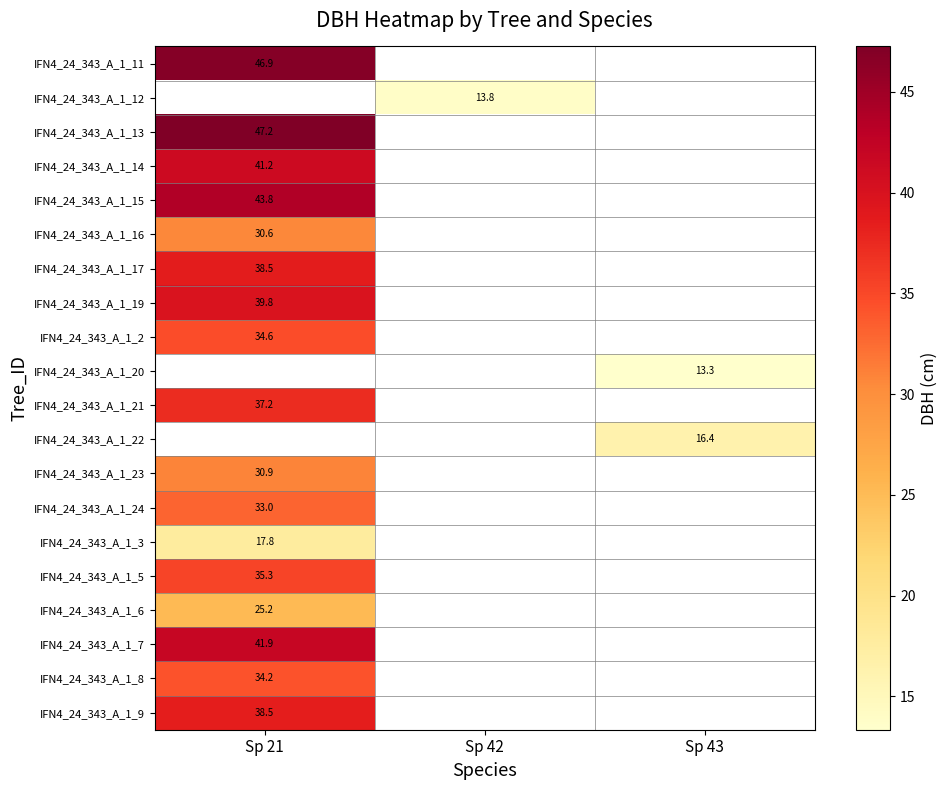

Between Sp 42 and Sp 43, which is larger?

Sp 43